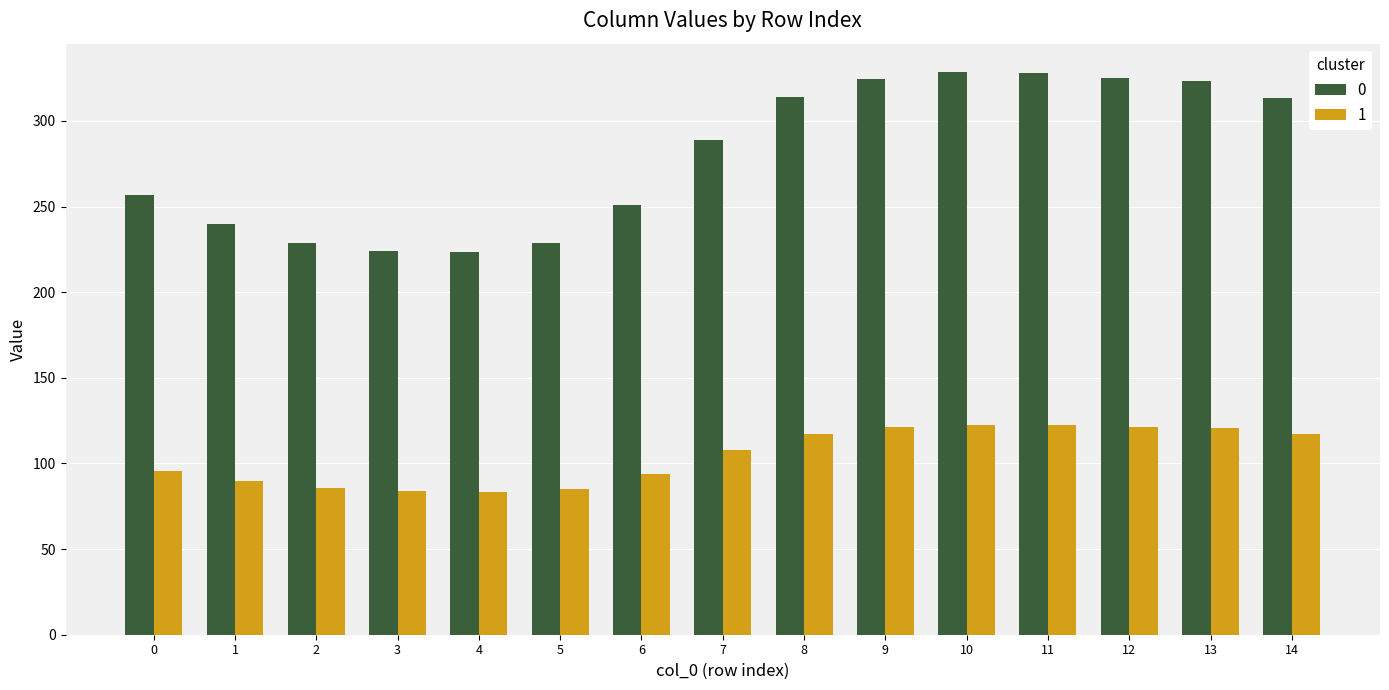

What is the approximate value of 1 at 4?

83.4